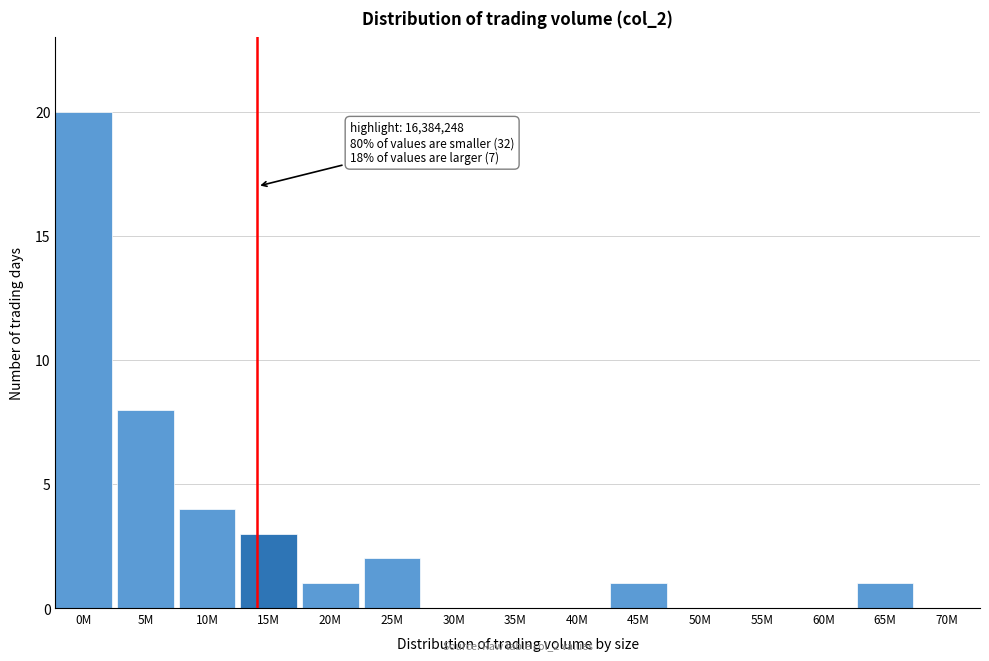

Reading right to left, transcribe all the data shown in this chart.

70M=0	65M=1	60M=0	55M=0	50M=0	45M=1	40M=0	35M=0	30M=0	25M=2	20M=1	15M=3	10M=4	5M=8	0M=20